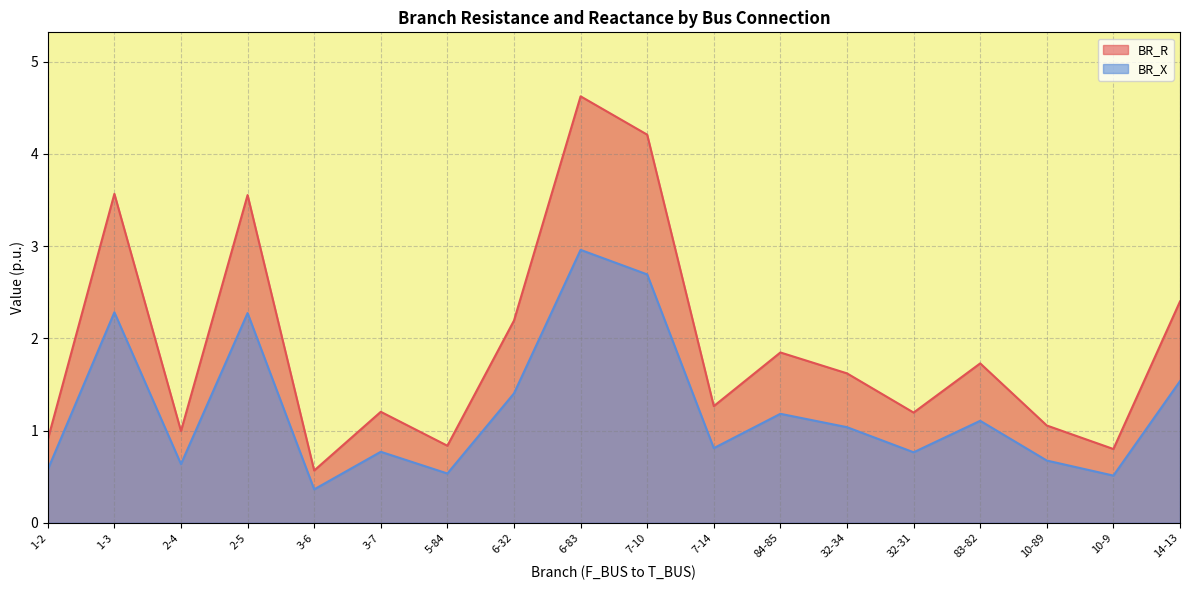

At 32-31, list the series in order from smallest to largest.

BR_X, BR_R